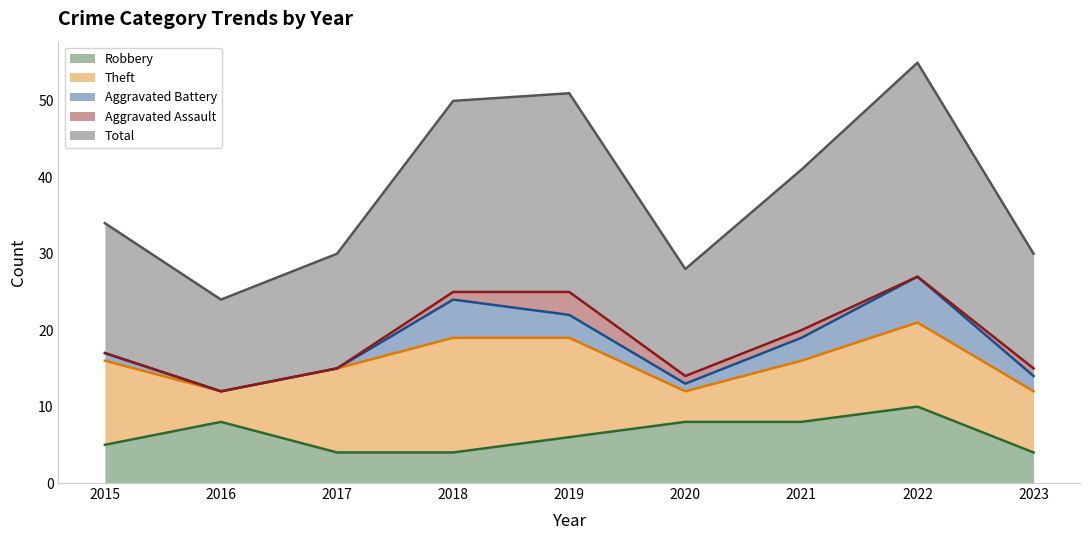

True or false: Aggravated Assault and Theft intersect in this chart.

False